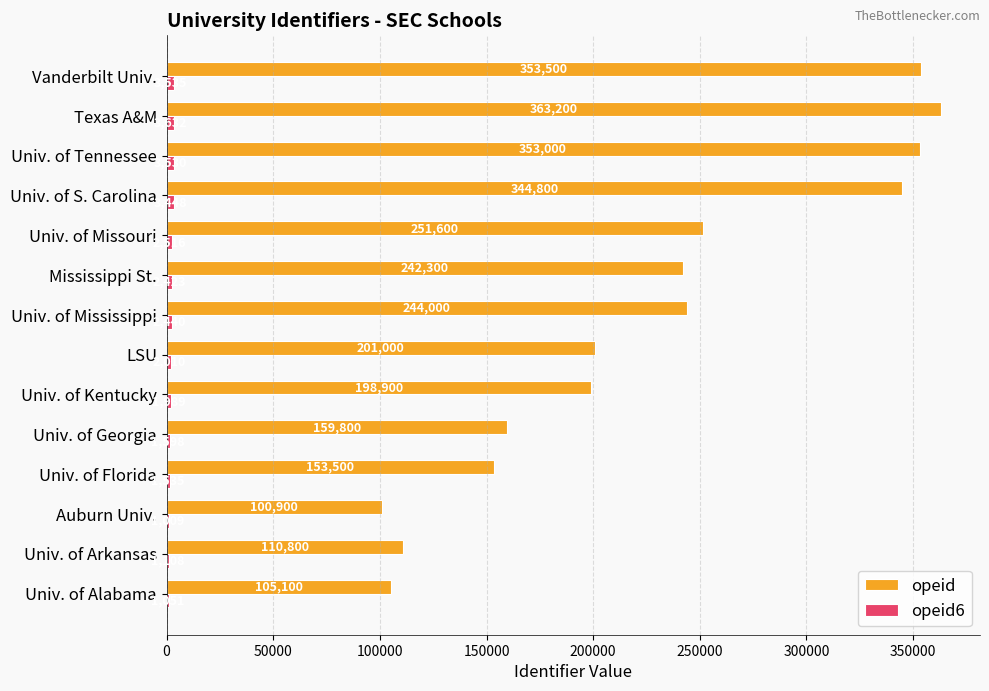

What is the sum of all opeid values?

3182400